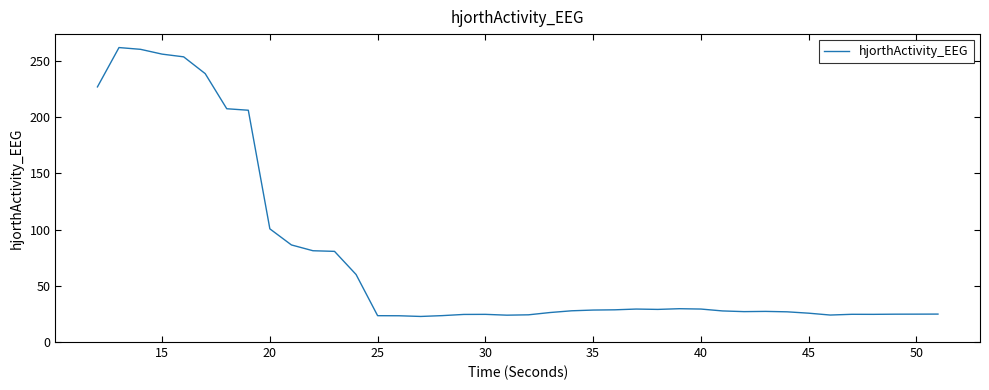

What is the greatest value displayed?

261.7